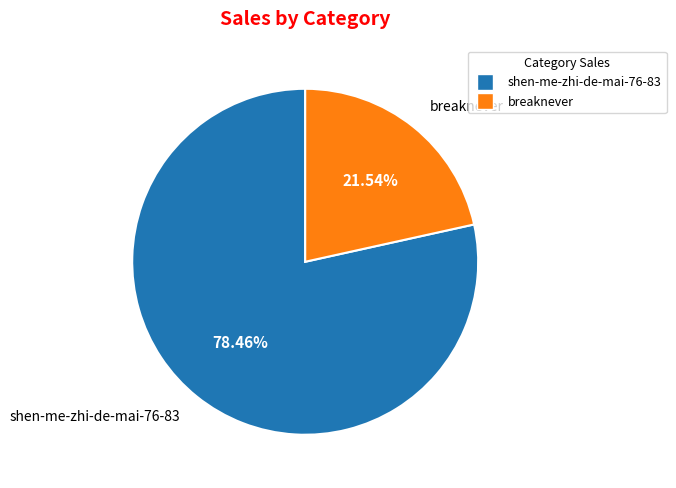

Combined, do breaknever and shen-me-zhi-de-mai-76-83 account for over 50%?

Yes